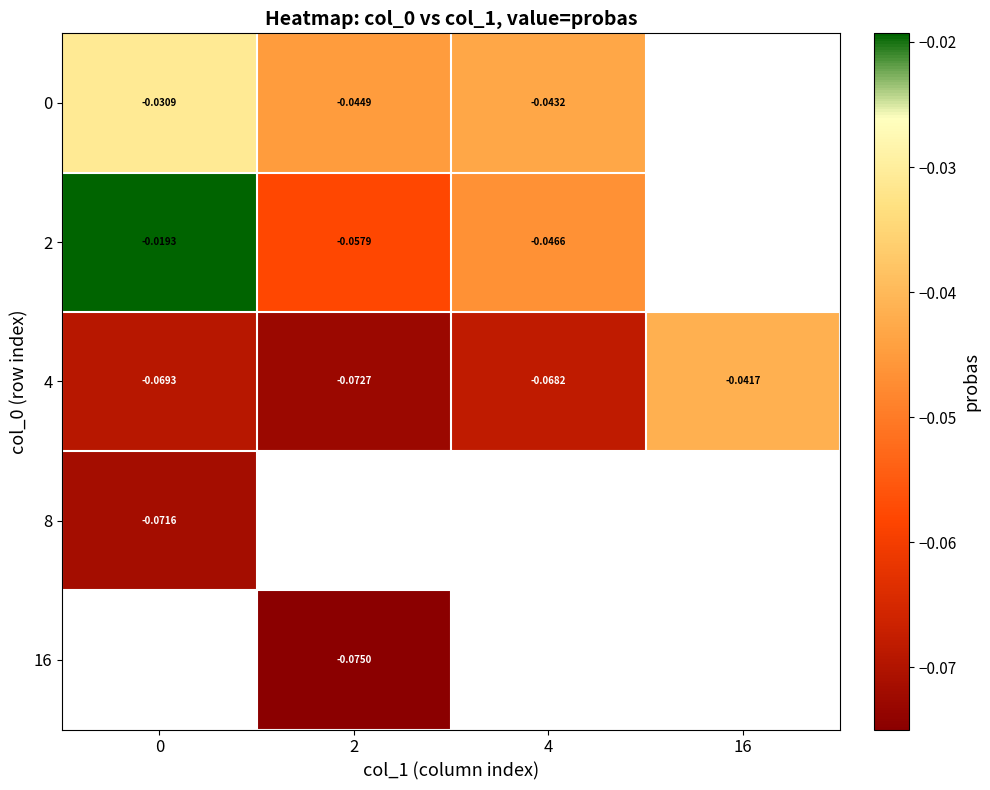

How many data points does each series have?

4